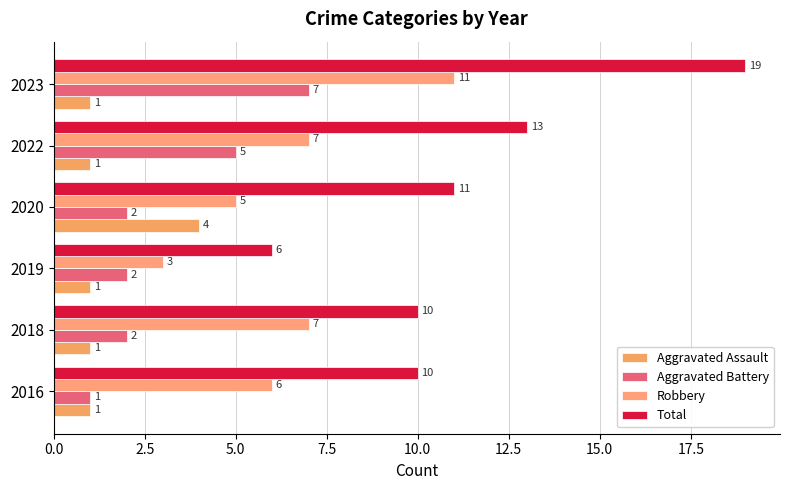

List the series in order of their peak value, highest first.

Total, Robbery, Aggravated Battery, Aggravated Assault